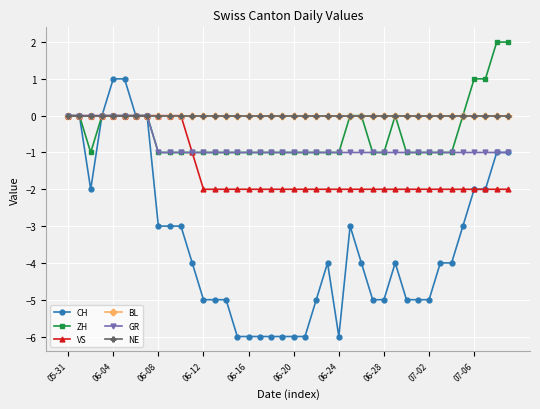

In ZH, how many points are higher than both neighbors (excluding endpoints)?

1